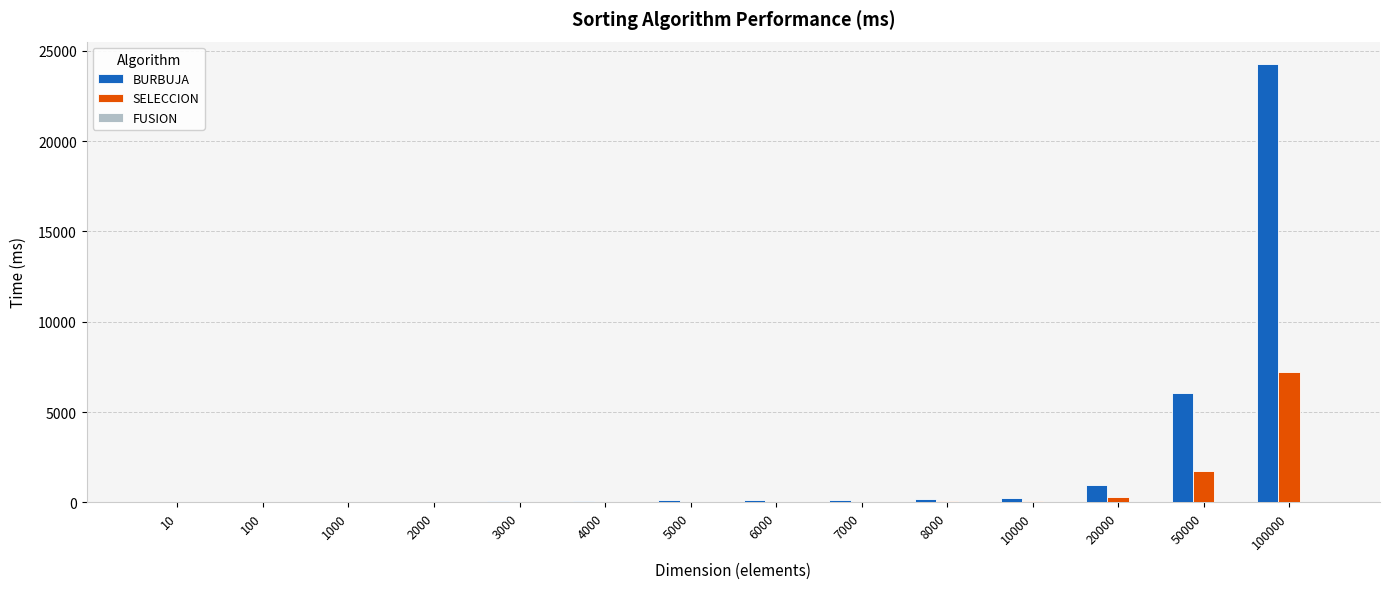

Are the bars grouped side by side (vs. stacked)?

Yes